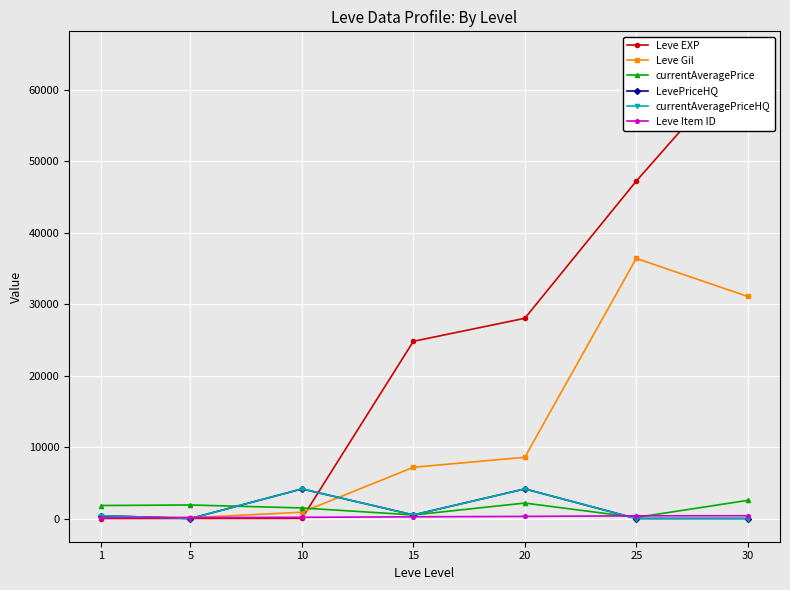

What is the difference between the maximum and minimum values in the currentAveragePriceHQ series?

4142